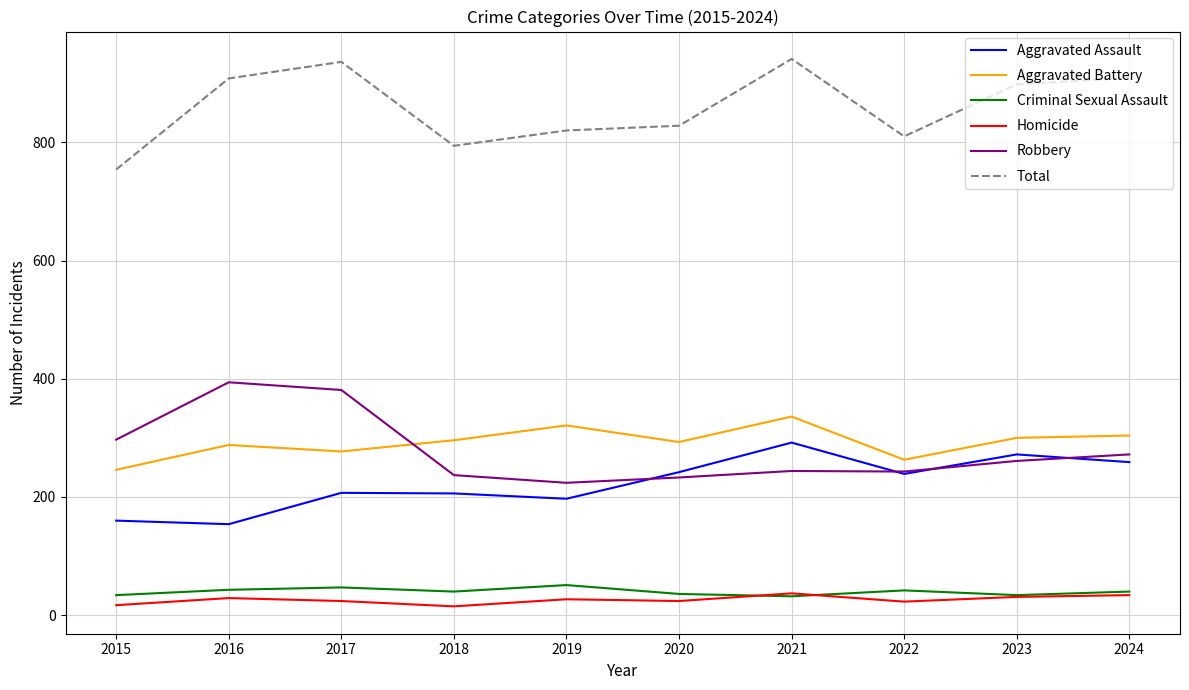

What is the highest value of the Aggravated Battery series?

336